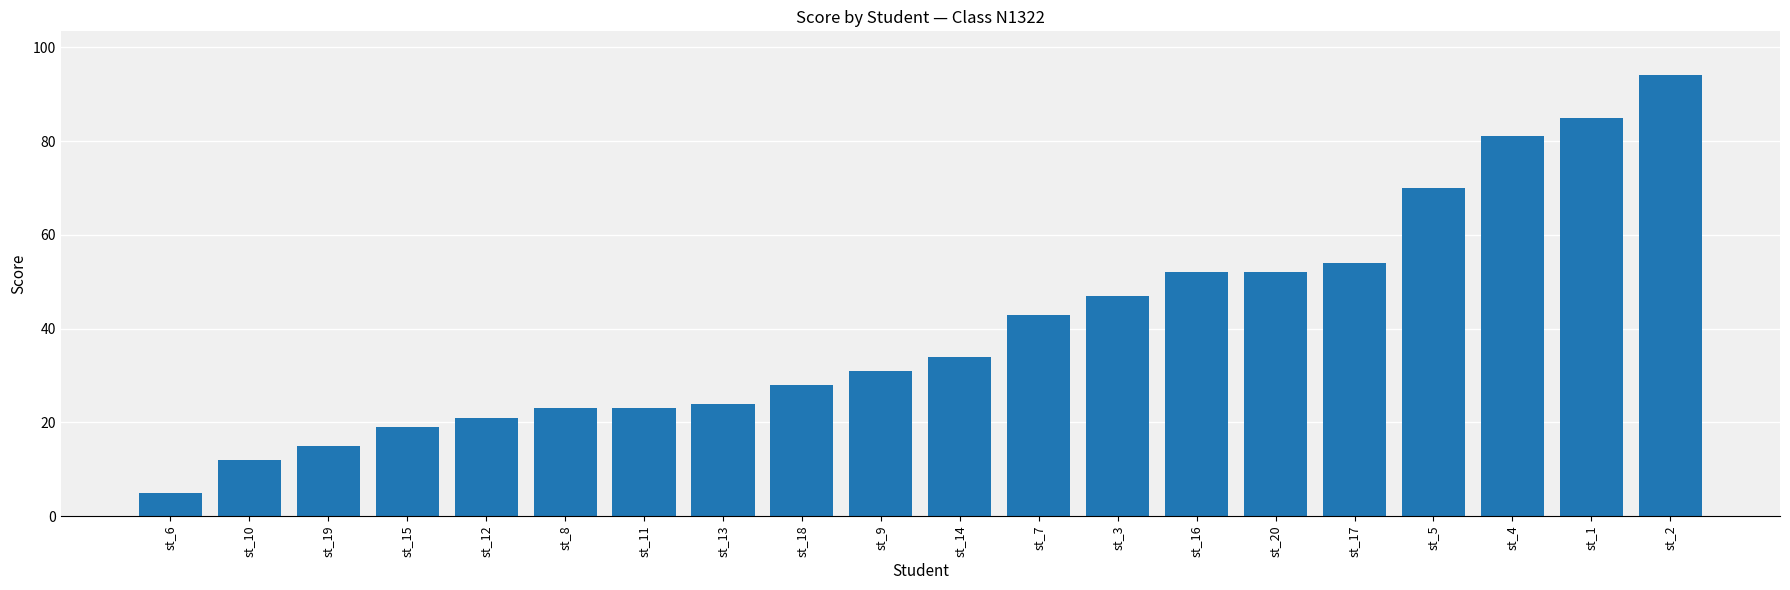

The chart shows a value of 70 at st_5. True or false?

True